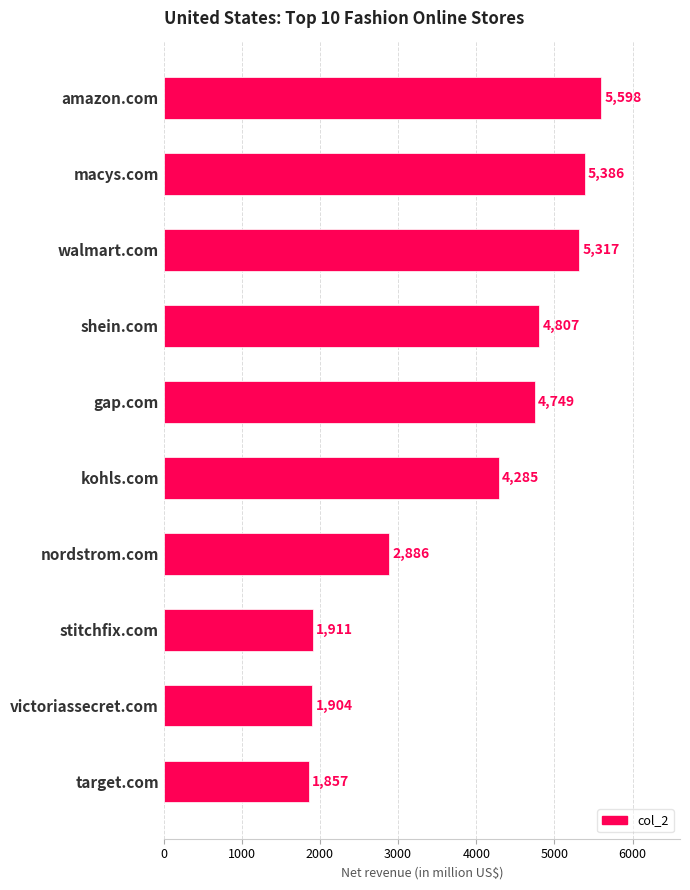

Count the number of categories in the chart.

10